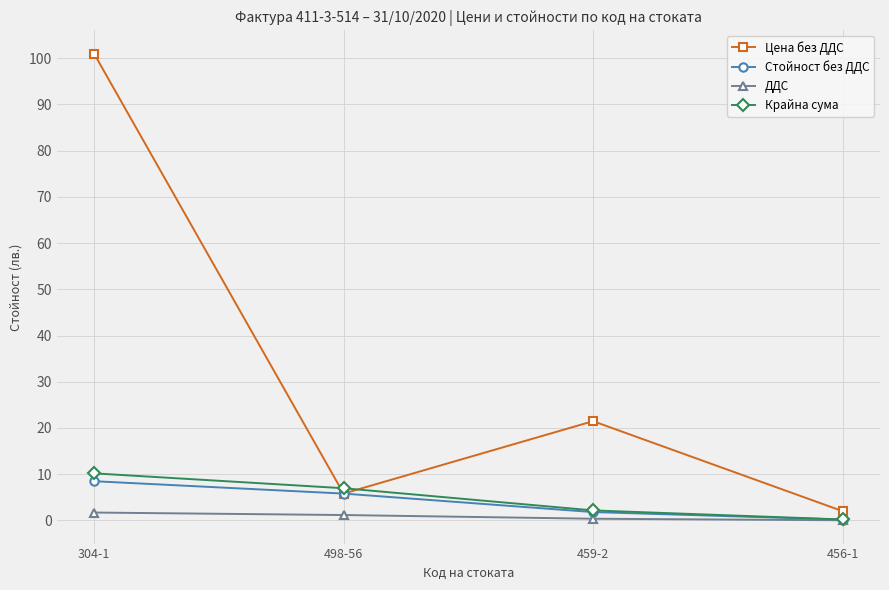

True or false: ДДС has a value of 0.0 at 456-1.

True